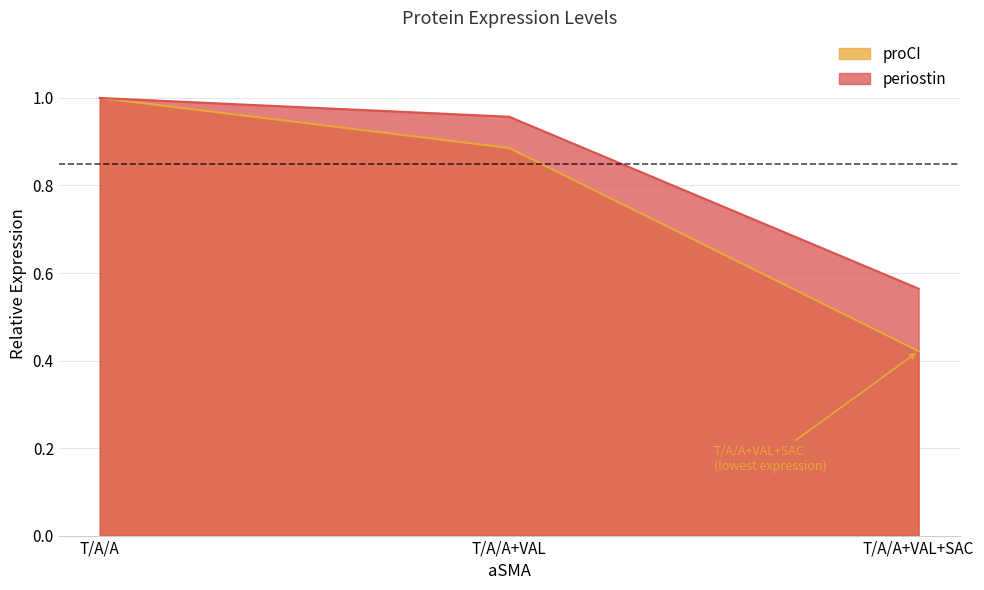

What is the label of the 2nd point from the right?

T/A/A+VAL